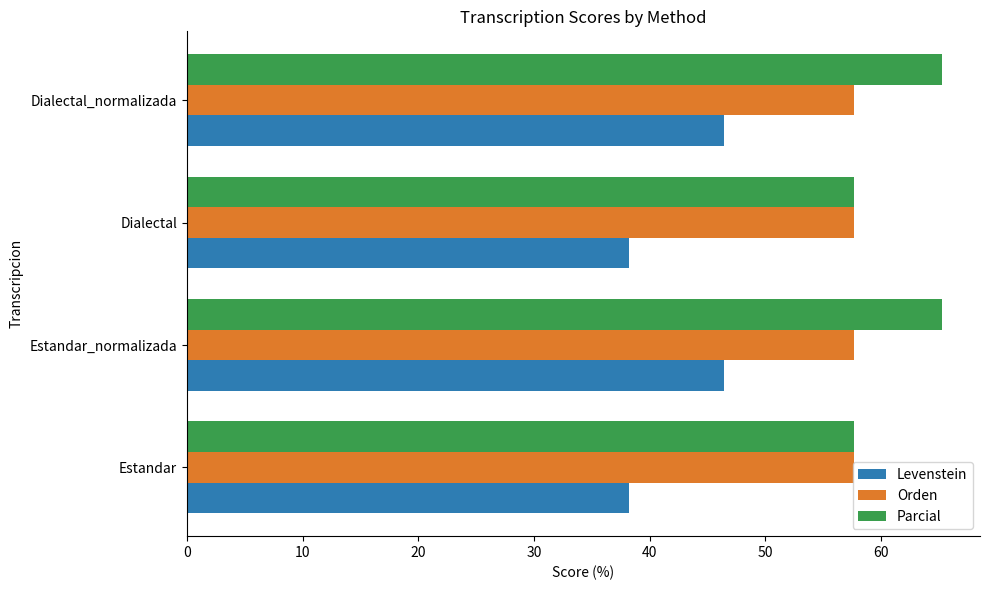

Which series has the largest range (max minus min)?

Levenstein